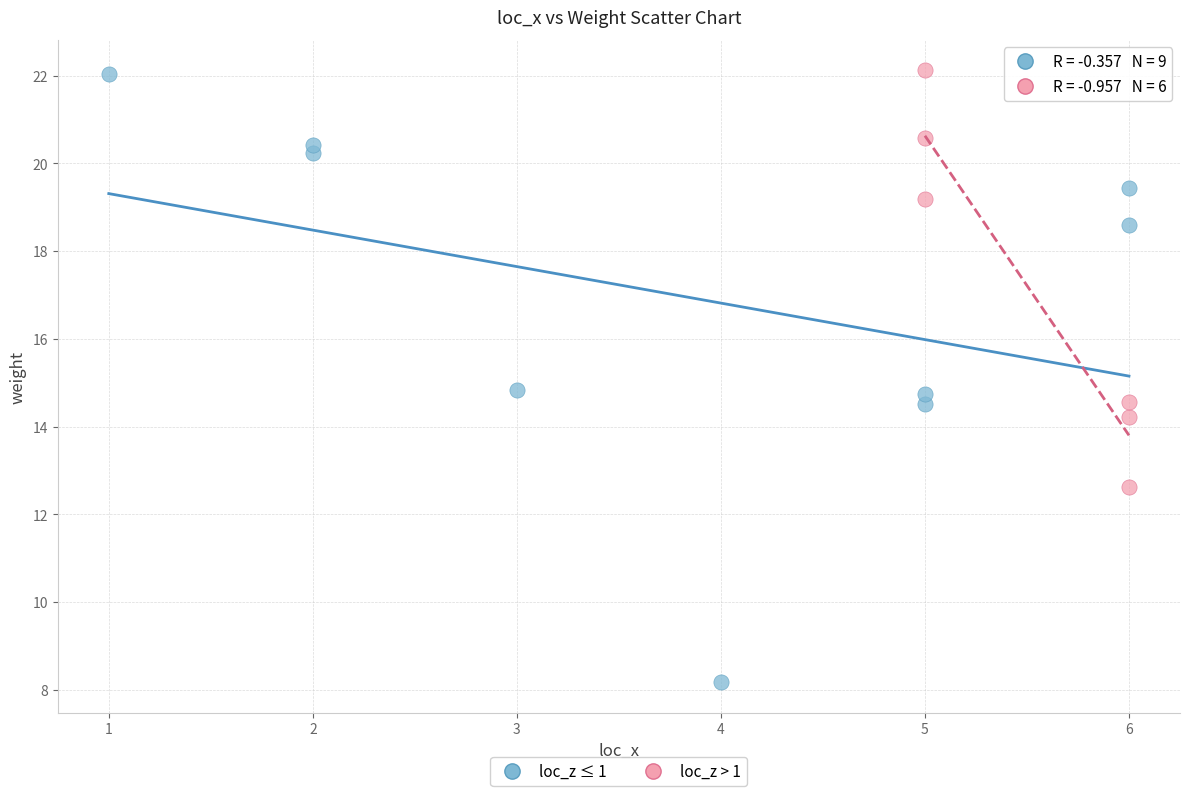

Which series has the largest Y range (max minus min)?

loc_z ≤ 1